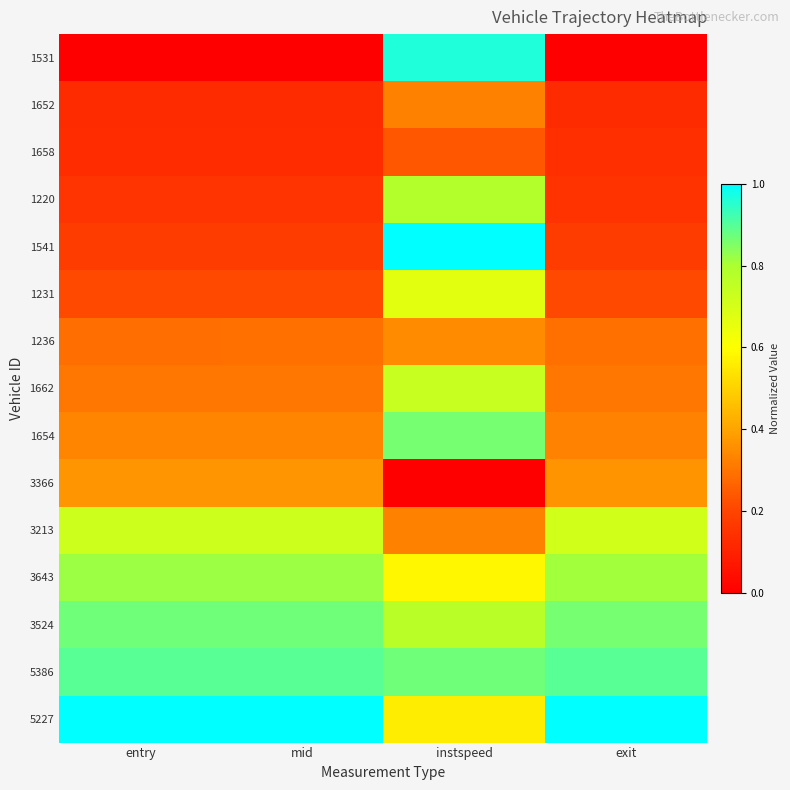

Reading left to right, what are all the values shown in this chart?

1531: entry=0.0	mid=0.0	instspeed=1.0	exit=0.0
1652: entry=0.1	mid=0.1	instspeed=0.3	exit=0.1
1658: entry=0.1	mid=0.1	instspeed=0.2	exit=0.1
1220: entry=0.2	mid=0.2	instspeed=0.8	exit=0.2
1541: entry=0.2	mid=0.2	instspeed=1.0	exit=0.2
1231: entry=0.2	mid=0.2	instspeed=0.7	exit=0.2
1236: entry=0.3	mid=0.3	instspeed=0.4	exit=0.3
1662: entry=0.3	mid=0.3	instspeed=0.7	exit=0.3
1654: entry=0.3	mid=0.3	instspeed=0.9	exit=0.3
3366: entry=0.4	mid=0.4	instspeed=0.0	exit=0.4
3213: entry=0.7	mid=0.7	instspeed=0.3	exit=0.7
3643: entry=0.8	mid=0.8	instspeed=0.6	exit=0.8
3524: entry=0.9	mid=0.9	instspeed=0.8	exit=0.9
5386: entry=0.9	mid=0.9	instspeed=0.9	exit=0.9
5227: entry=1.0	mid=1.0	instspeed=0.6	exit=1.0